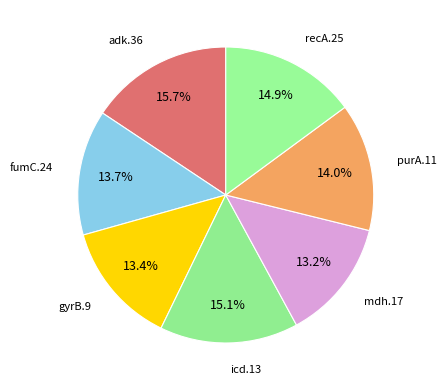

What percentage do fumC.24 and adk.36 together represent?

29.4%